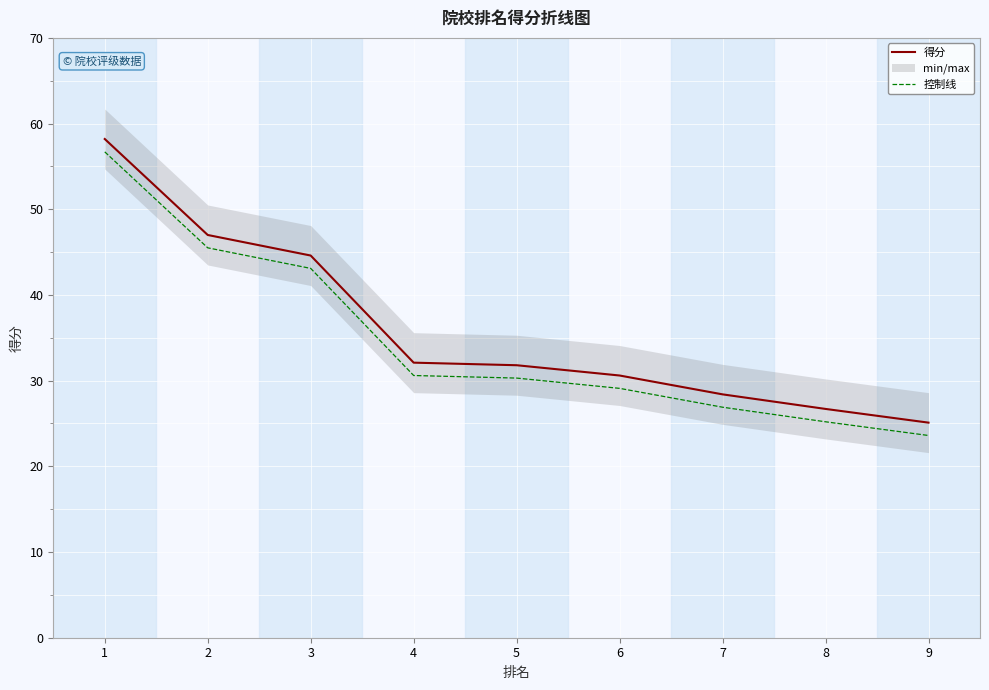

At which label does 控制线 first exceed 30?

1